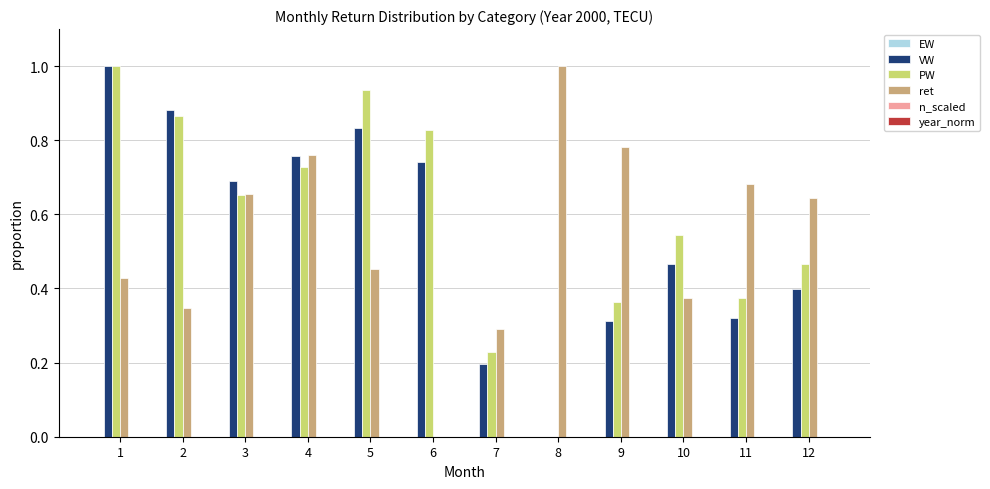

What is the sum of all ret values?

6.4